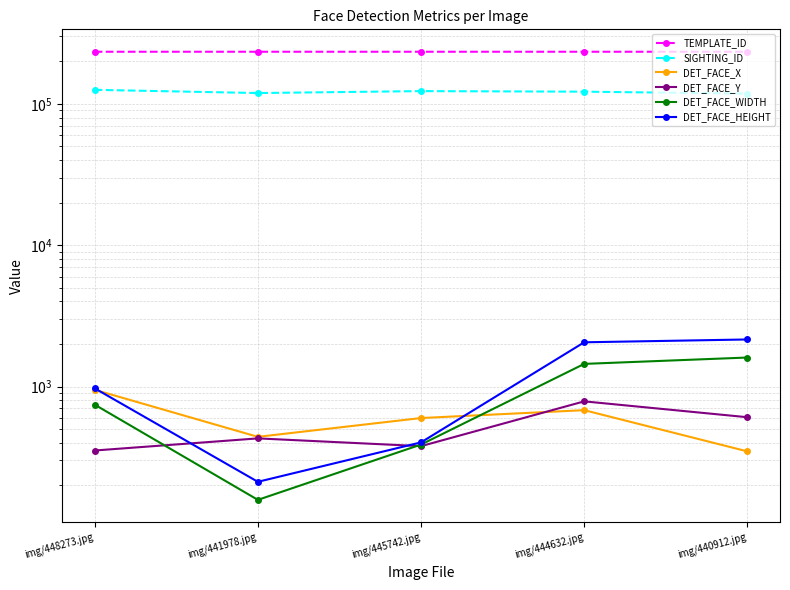

Where is the first local minimum for SIGHTING_ID?

img/441978.jpg